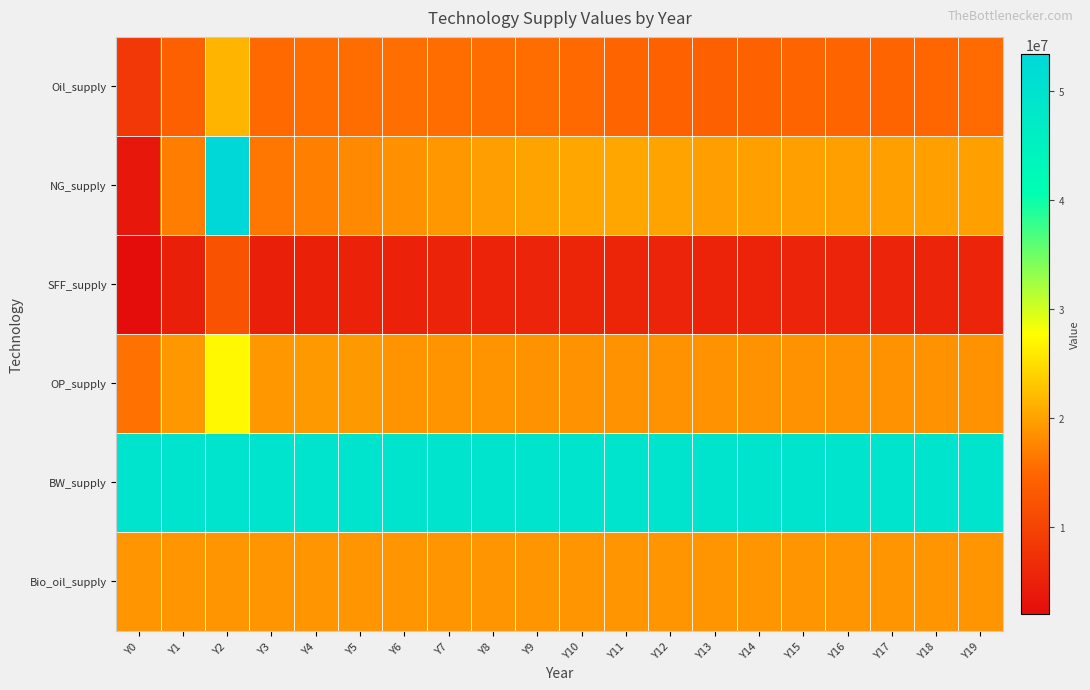

Between Y0 and Y14, which is larger?

Y14